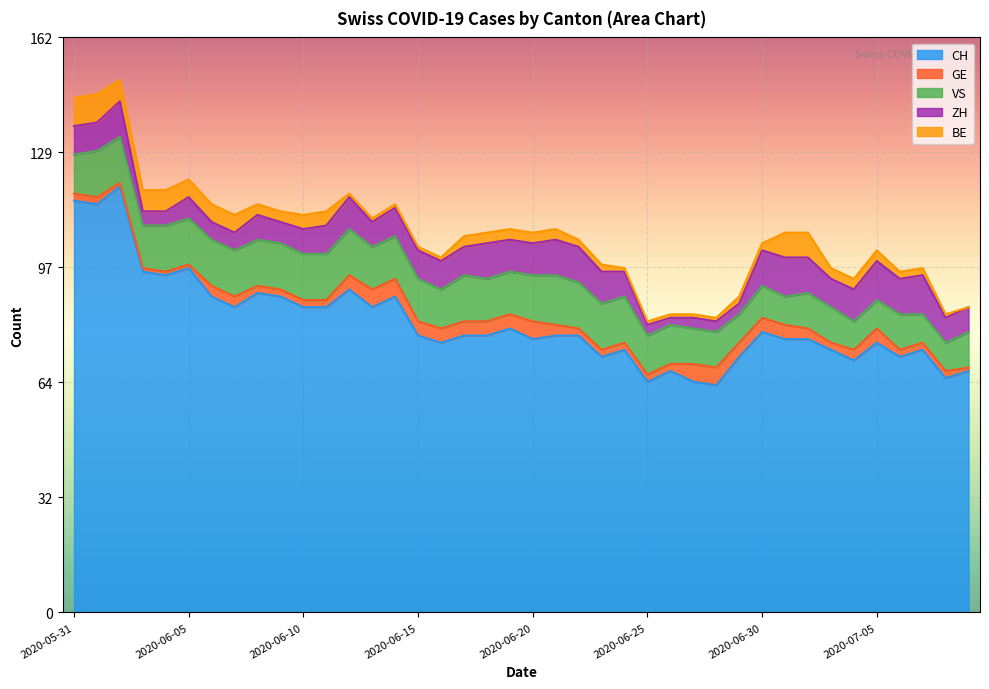

How many times do GE and BE cross each other?

2